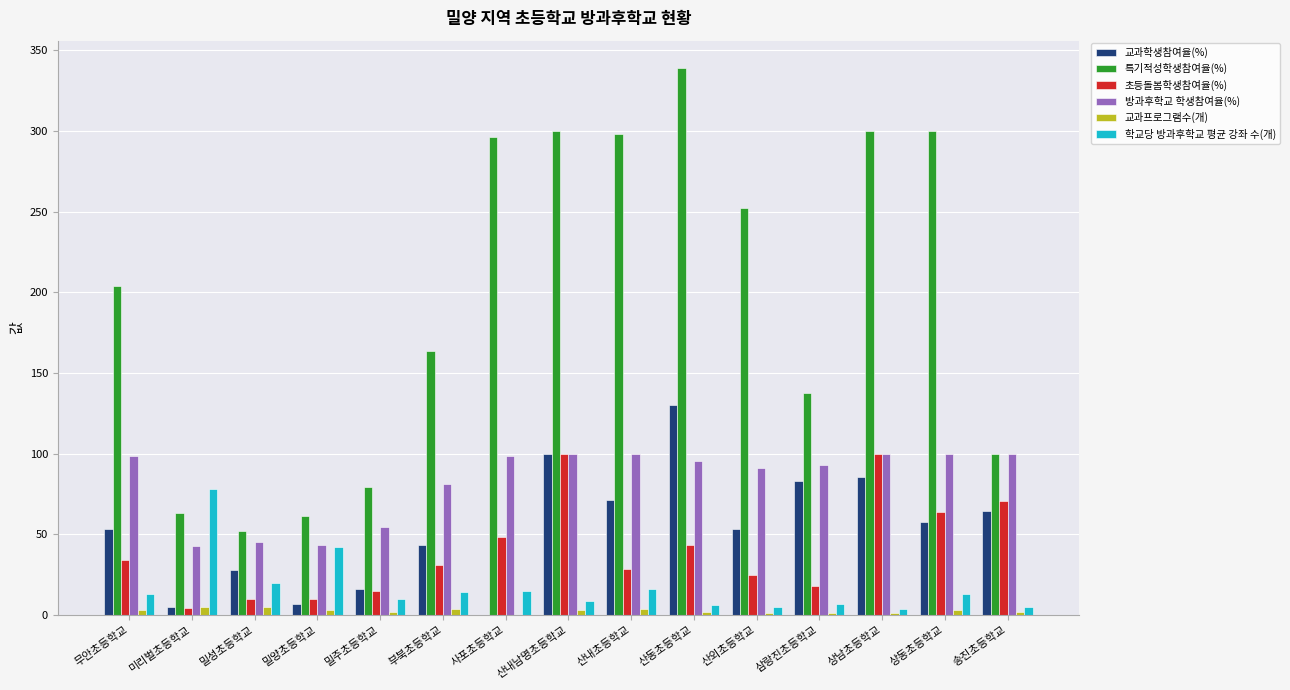

Between 산동초등학교 and 송진초등학교, which series saw the biggest shift?

특기적성학생참여율(%)